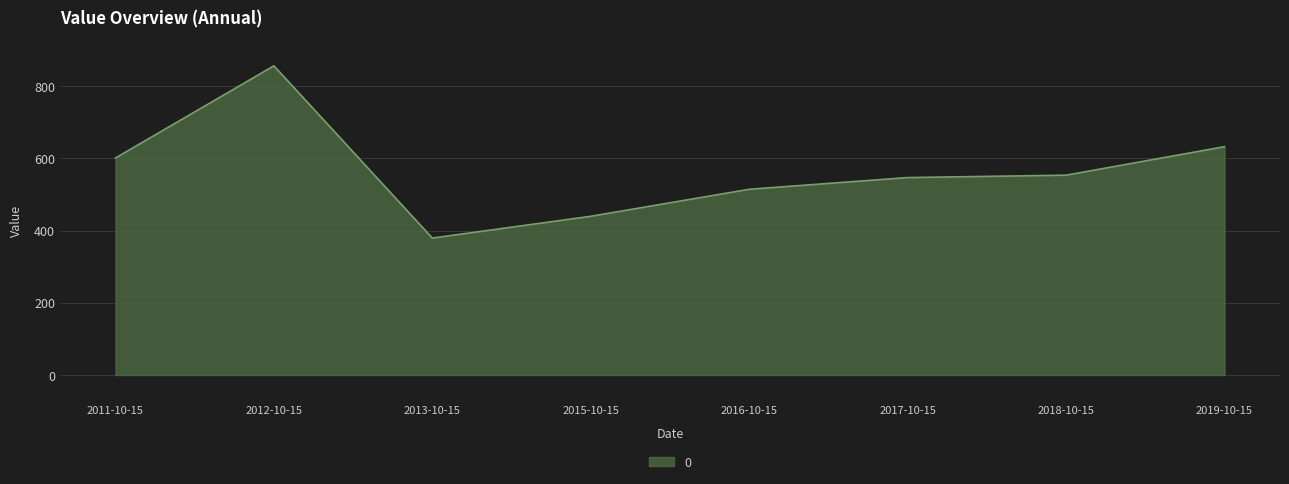

What is the ratio of the value at 2015-10-15 to the value at 2017-10-15?

0.8